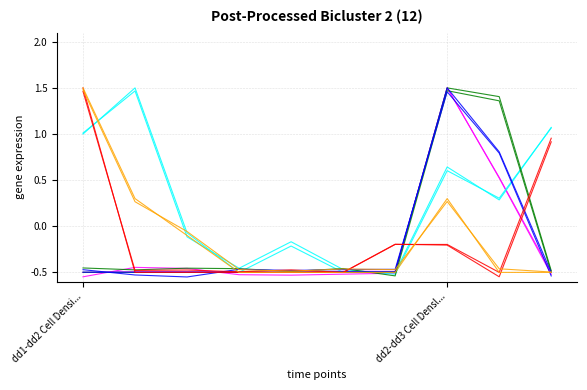

The value of col_7 at dd2-dd3 Cell Densl... is 0.1. True or false?

False